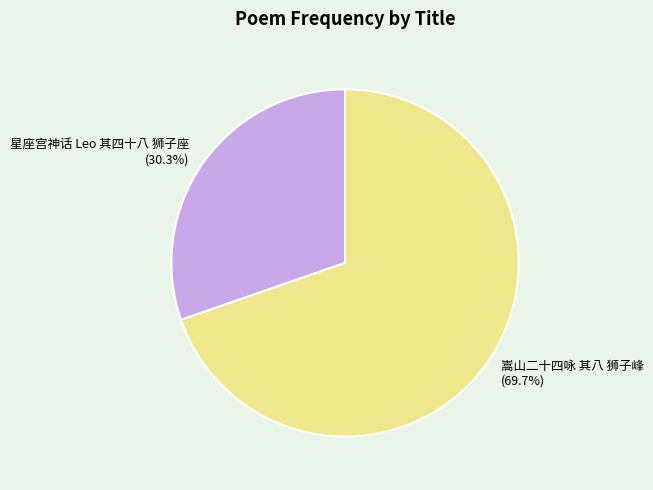

The 嵩山二十四咏 其八 狮子峰 slice represents 70% of the pie. True or false?

True